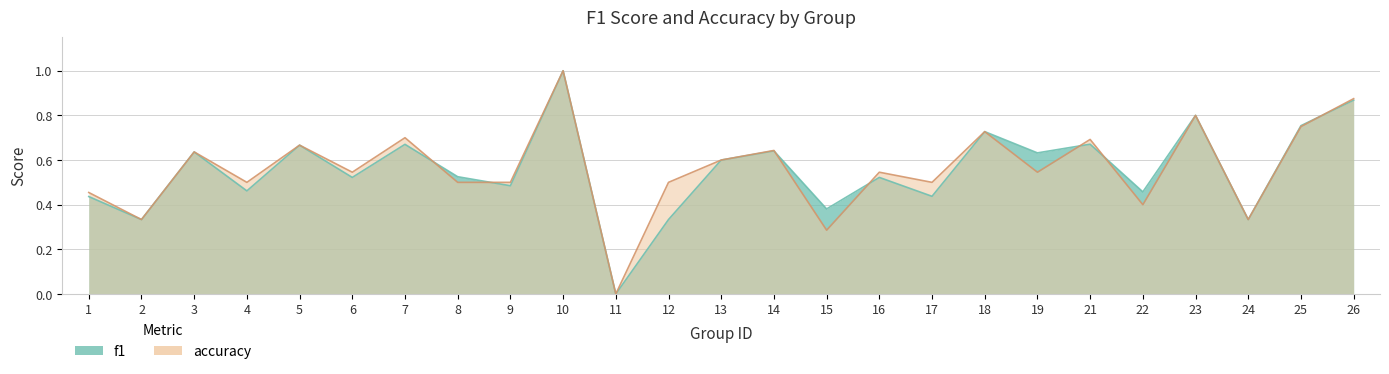

List the labels in order of f1 value, largest first.

10, 26, 23, 25, 18, 21, 7, 5, 14, 3, 19, 13, 8, 6, 16, 9, 4, 22, 17, 1, 15, 2, 12, 24, 11